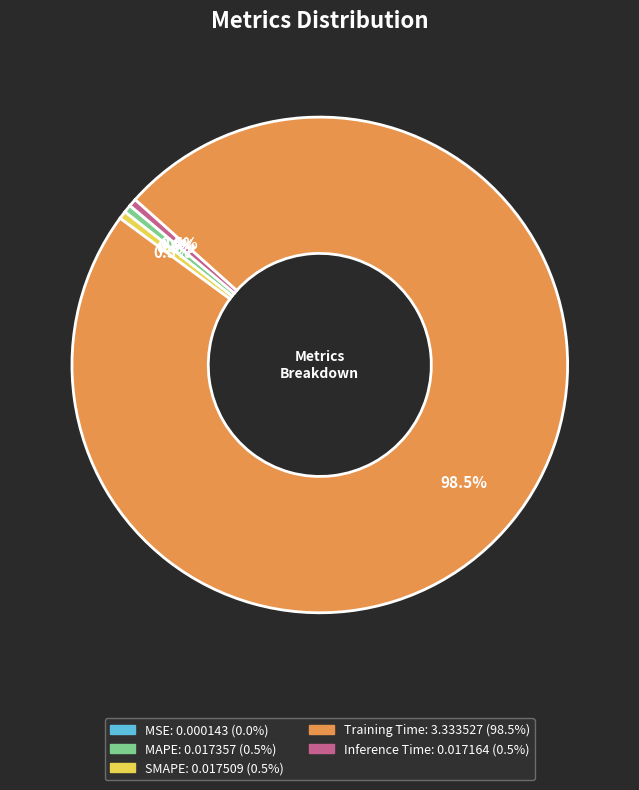

Between Training Time and MAPE, which is larger?

Training Time